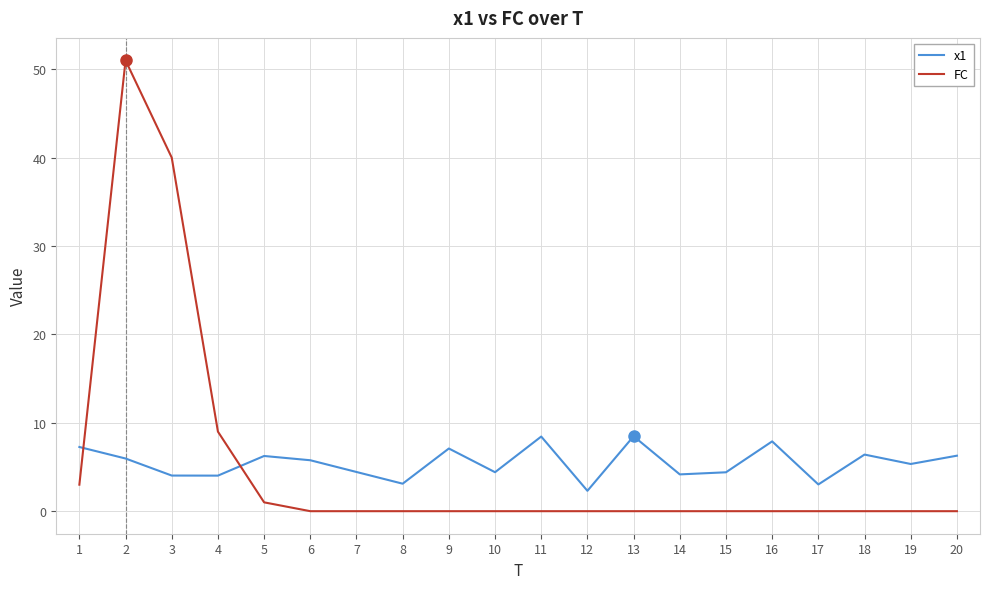

The value of FC at 14 is 0.0. True or false?

True